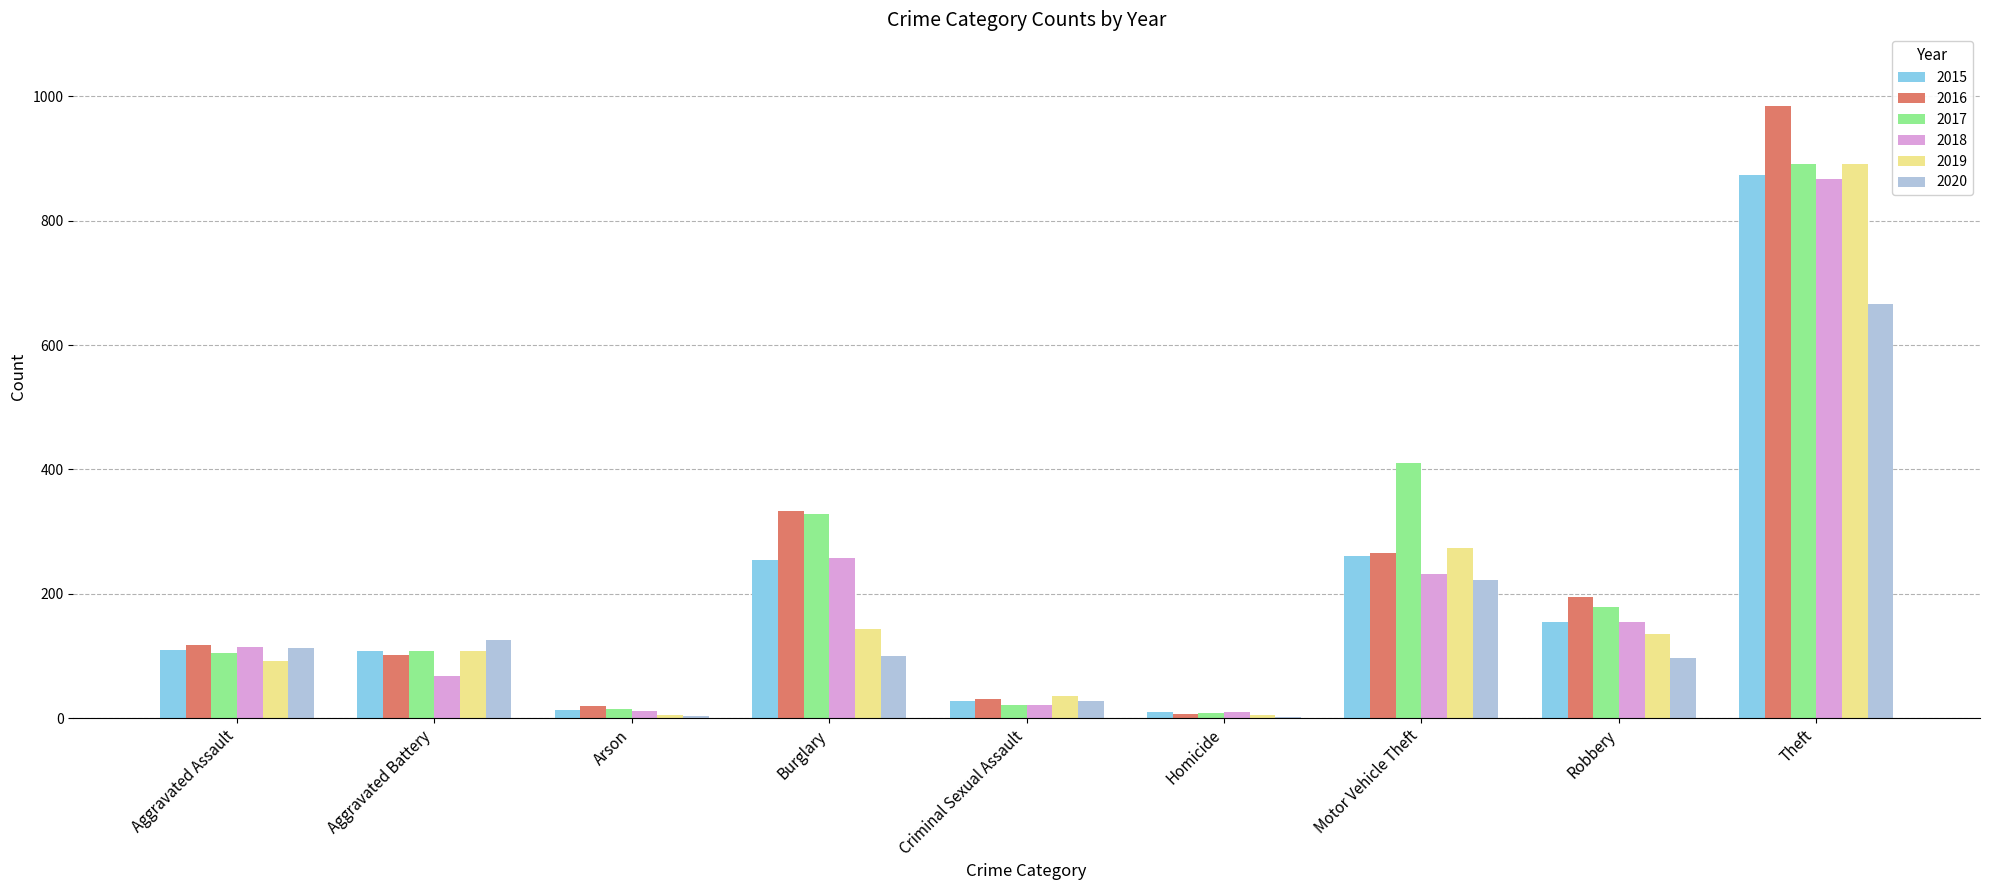

True or false: 2019 has a value of 92 at Aggravated Assault.

True